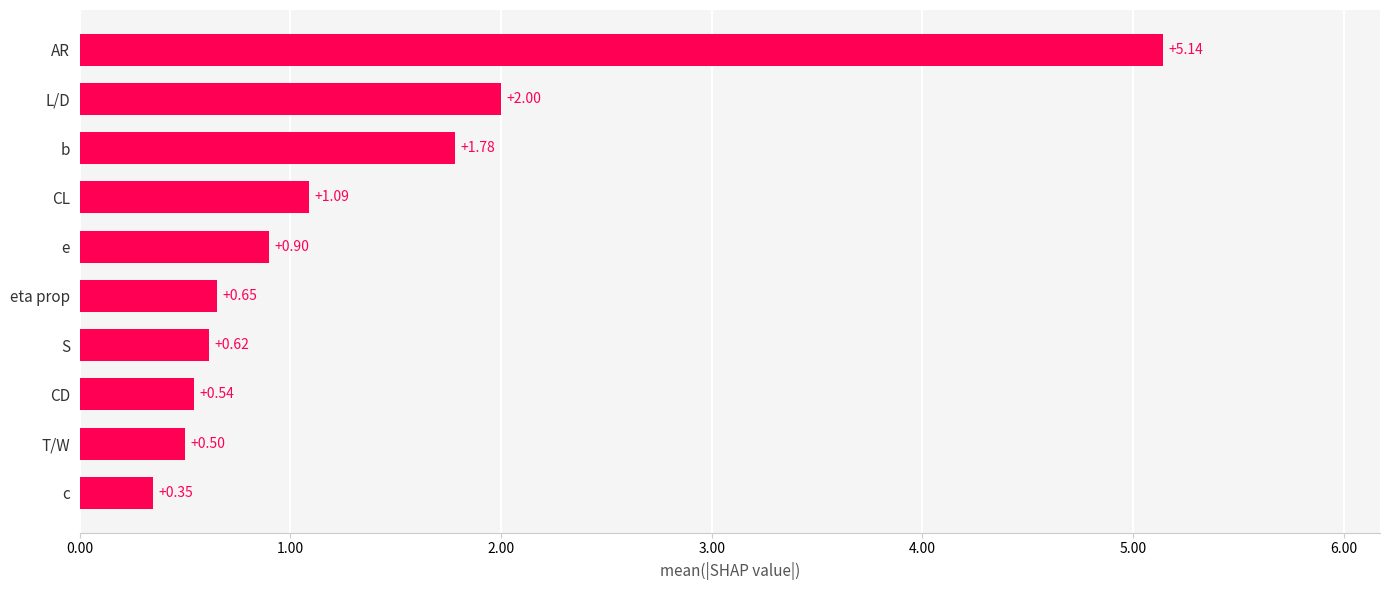

Are the bars grouped side by side (vs. stacked)?

No